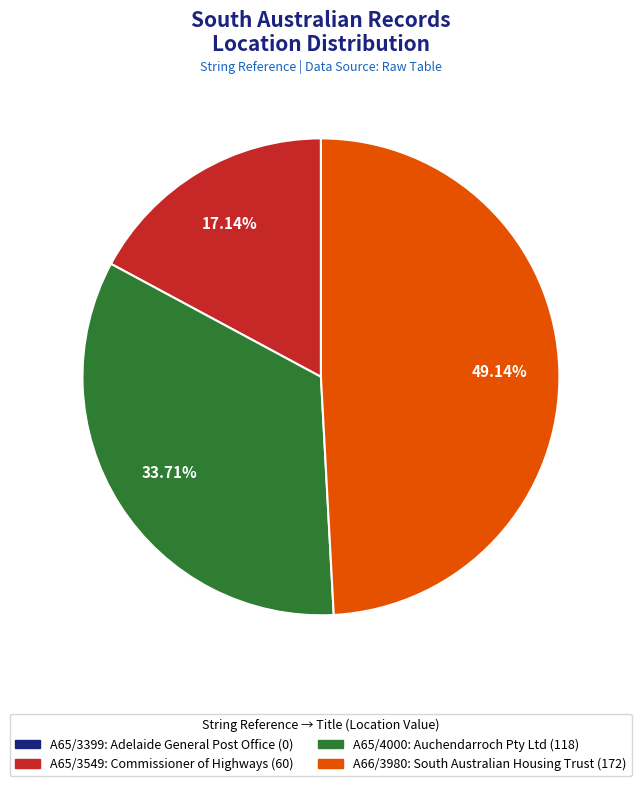

To the nearest percent, what is the difference between the A66/3980 and A65/4000 slice percentages?

15%